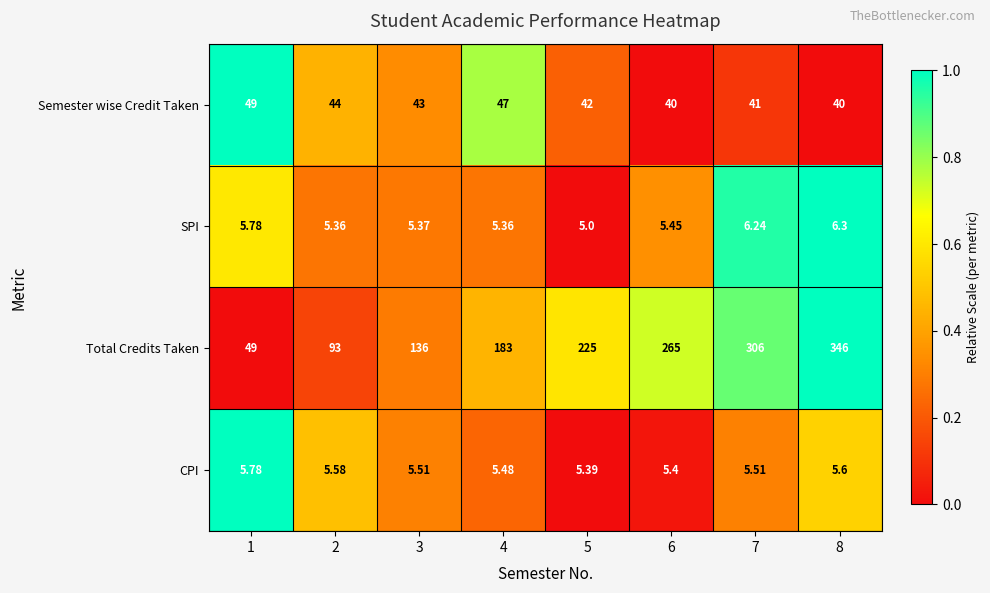

Rank the series at 7 from highest to lowest value.

Total Credits Taken, Semester wise Credit Taken, SPI, CPI